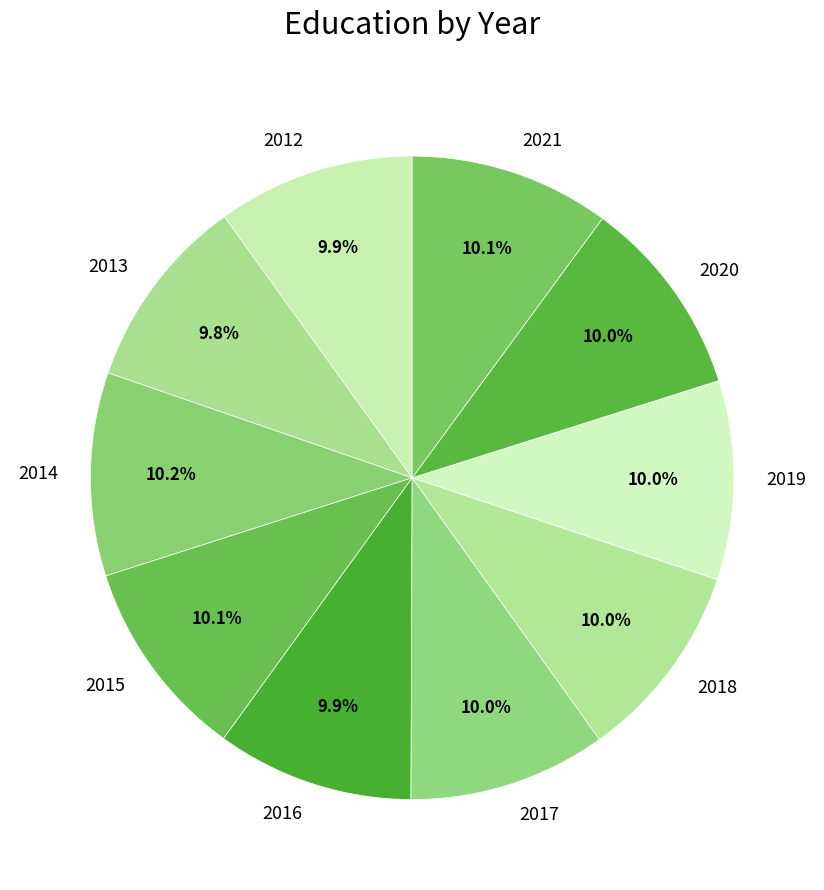

To the nearest percent, what portion does 2018 represent?

10%